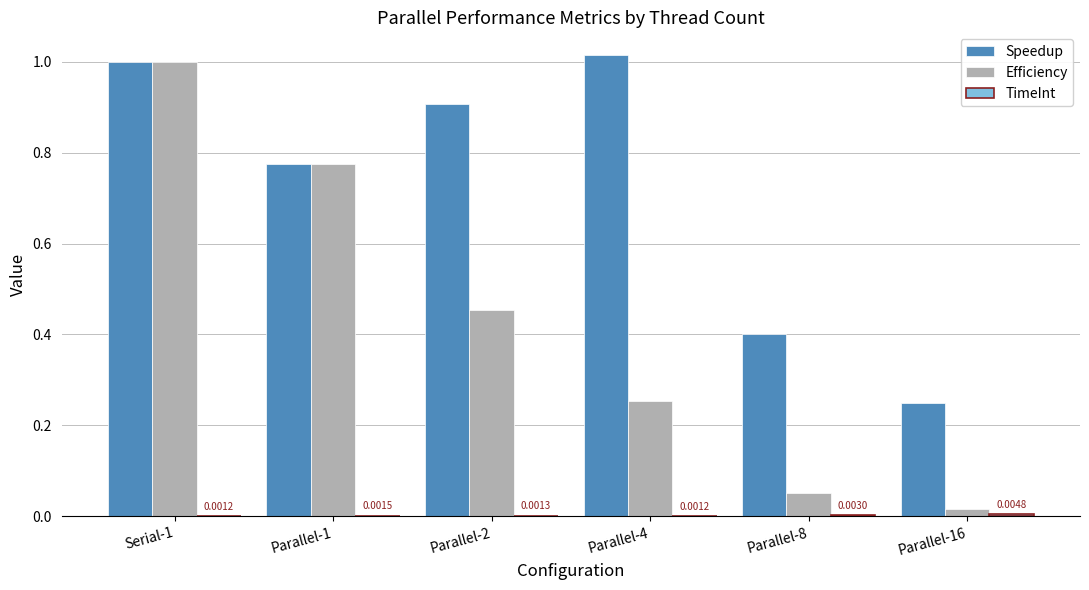

At which category is the sum across all series the highest?

Serial-1